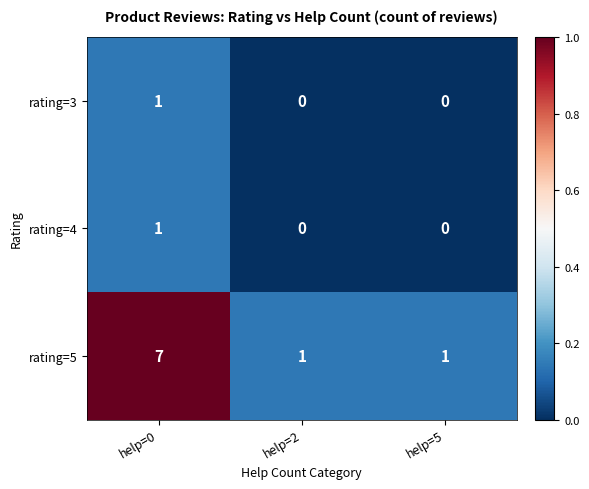

True or false: rating=4 has a value of 0 at help=5.

True